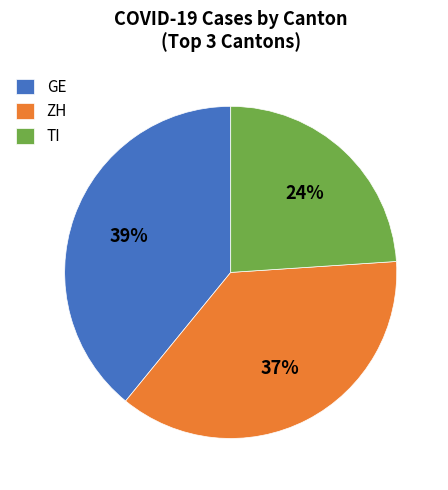

Is there a majority slice in this chart?

No